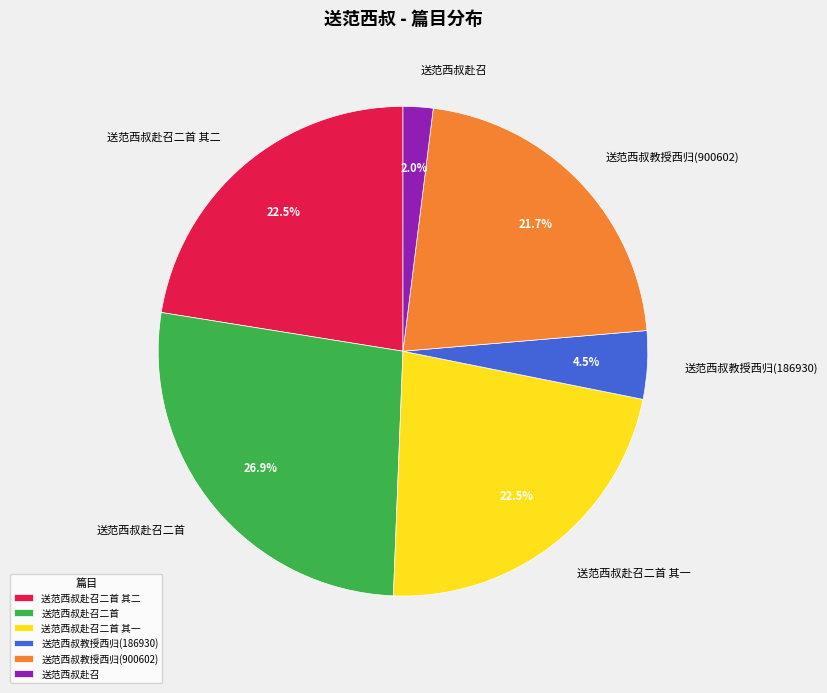

What is the largest slice in the pie chart?

送范西叔赴召二首